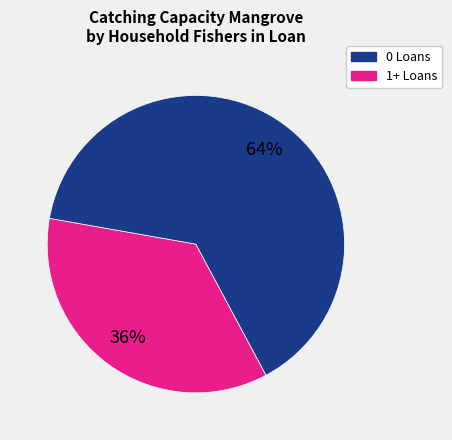

To the nearest percent, what is the average slice percentage?

50%